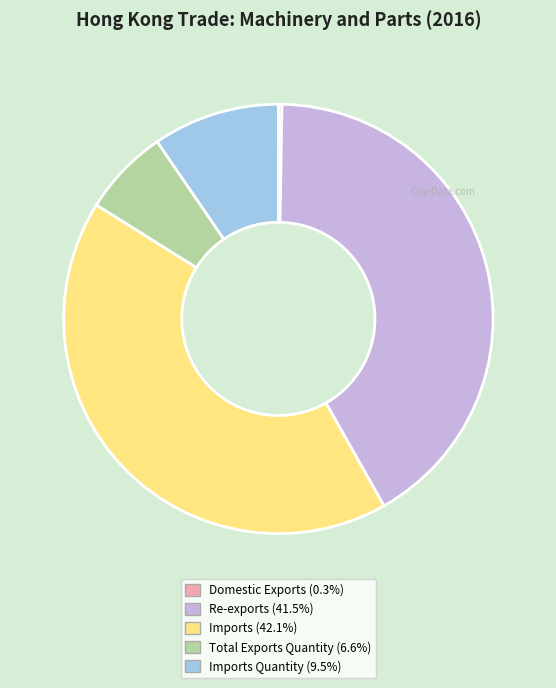

Is there any slice that represents more than half of the pie?

No